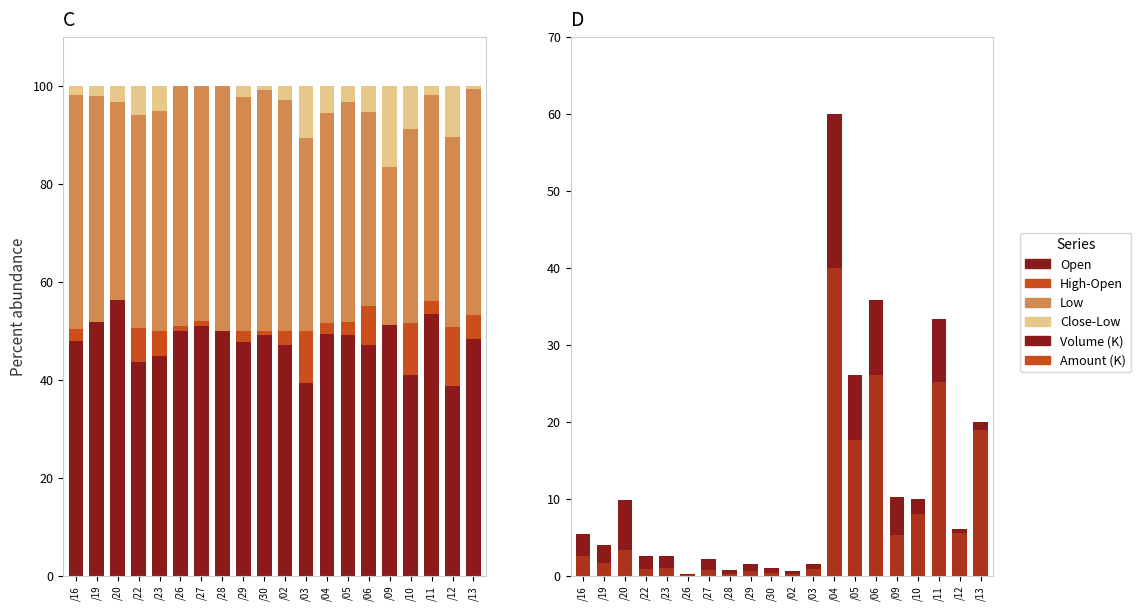

What is the difference between the maximum and minimum values in the Open series?

17.5